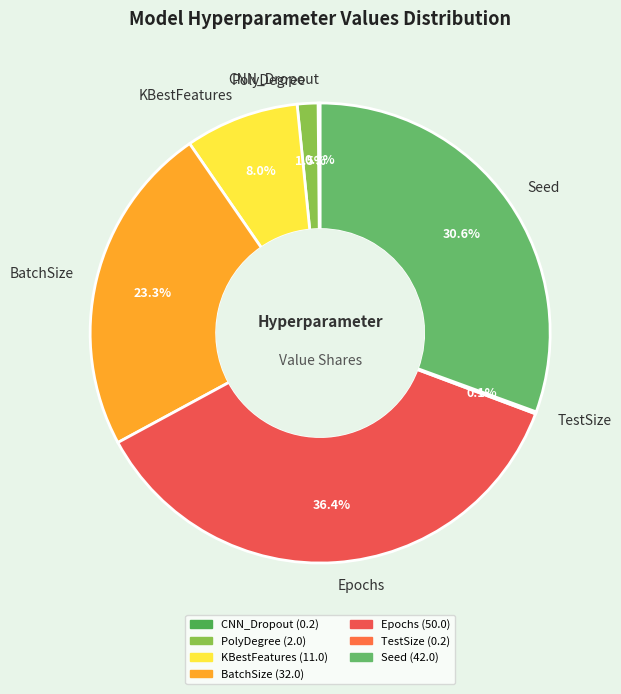

Combined, do PolyDegree and BatchSize account for over 50%?

No